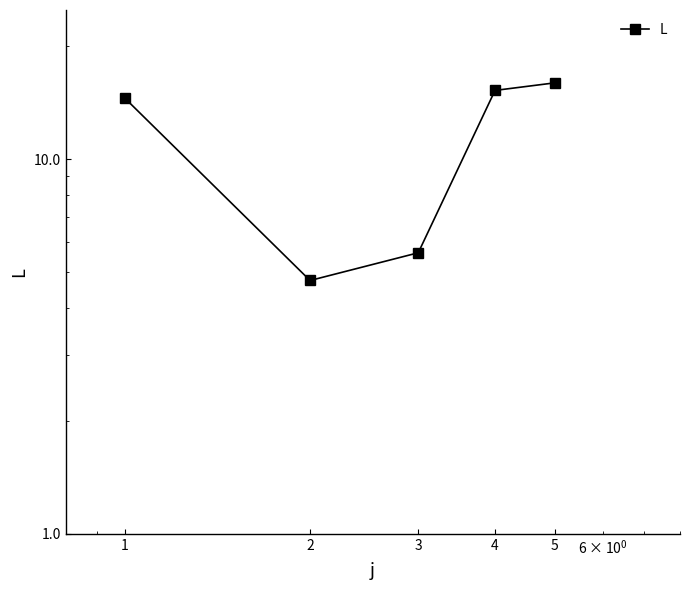

How many interior local valleys (lower than both neighbors) does the data have?

1